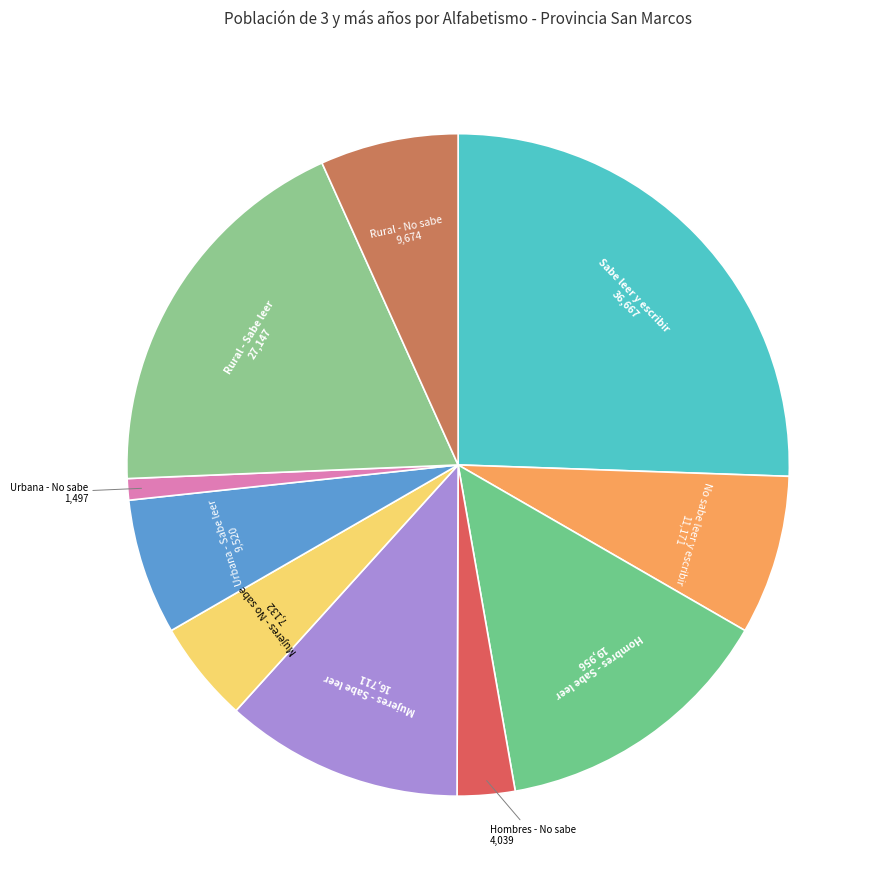

Which slice is the smallest?

Urbana - No sabe